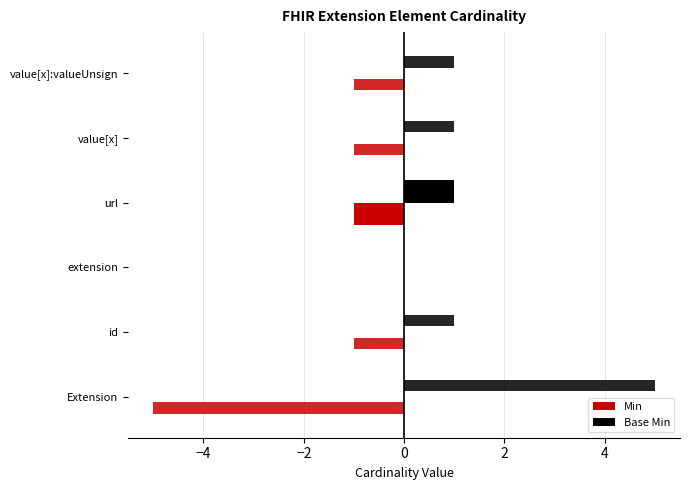

Between url and value[x]:valueUnsign, which series saw the biggest shift?

Min